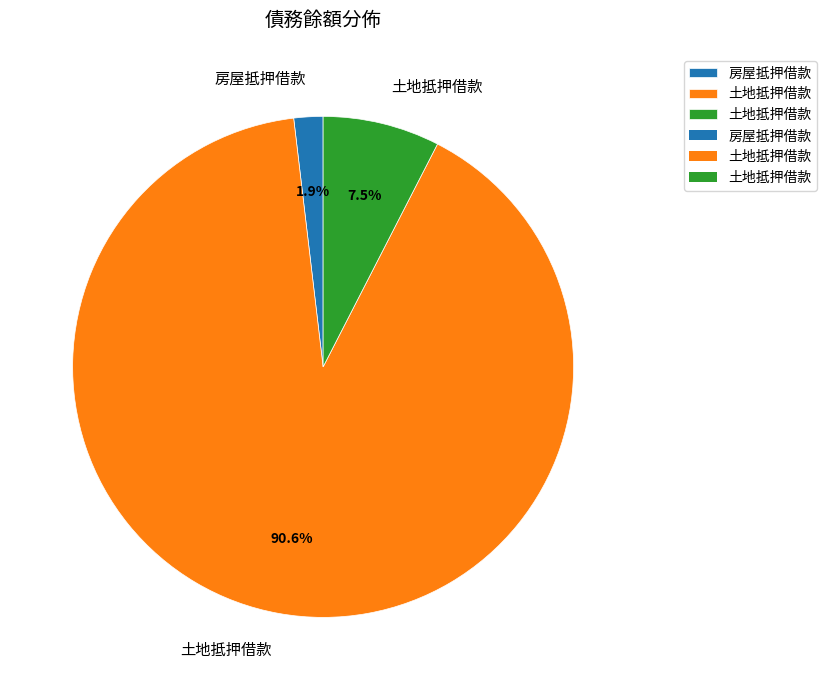

Is there a majority slice in this chart?

Yes